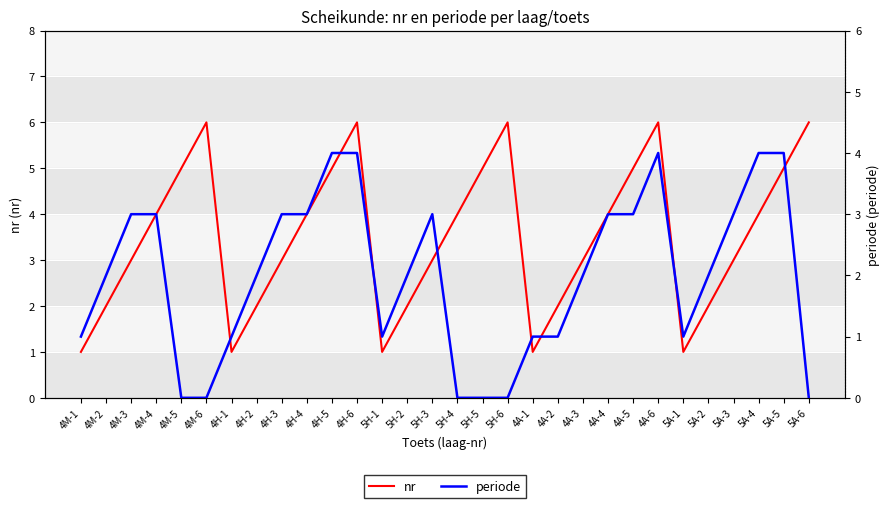

Reading left to right, transcribe all the data shown in this chart.

nr: 1	2	3	4	5	6	1	2	3	4	5	6	1	2	3	4	5	6	1	2	3	4	5	6	1	2	3	4	5	6
periode: 1	2	3	3	0	0	1	2	3	3	4	4	1	2	3	0	0	0	1	1	2	3	3	4	1	2	3	4	4	0